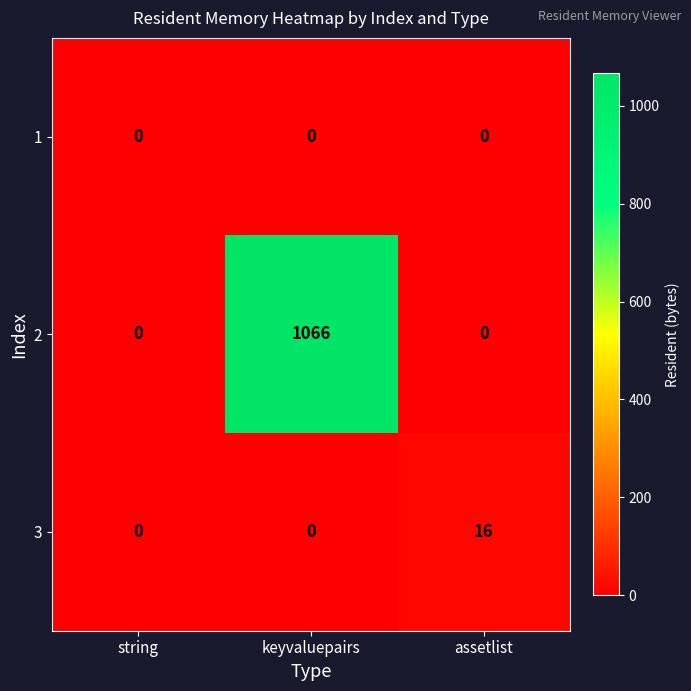

List the series in order of their peak value, highest first.

2, 3, 1